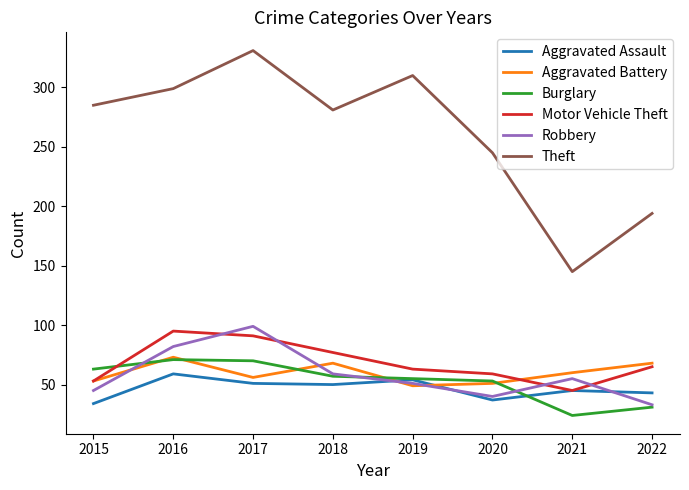

Which series has the largest range (max minus min)?

Theft